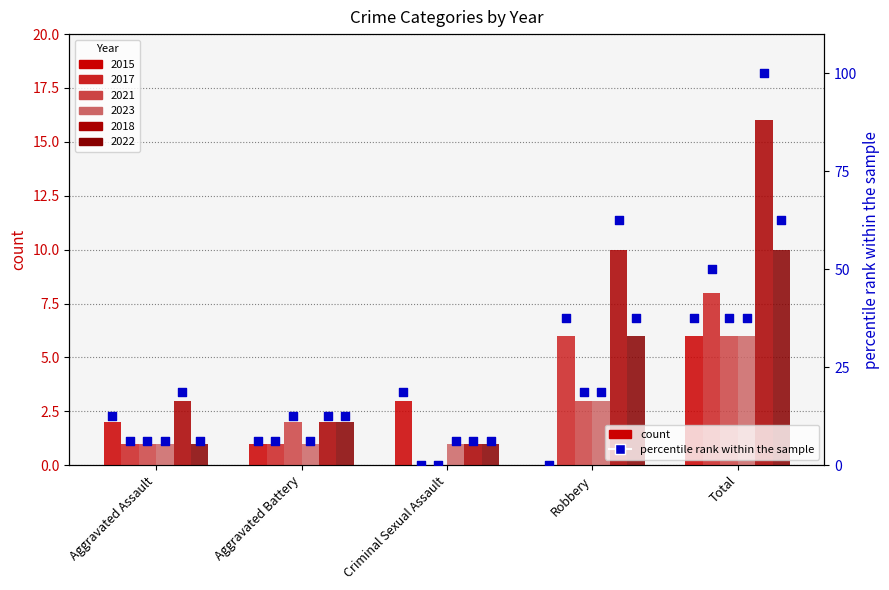

Which series reaches the minimum Y coordinate?

2015_pct